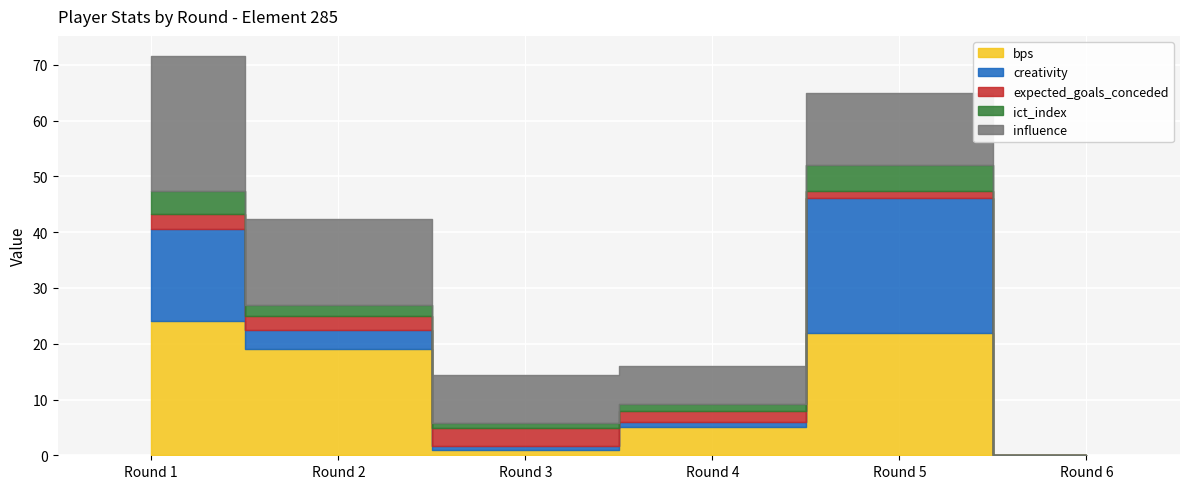

True or false: expected_goals_conceded has a value of 4.3 at Round 2.

False